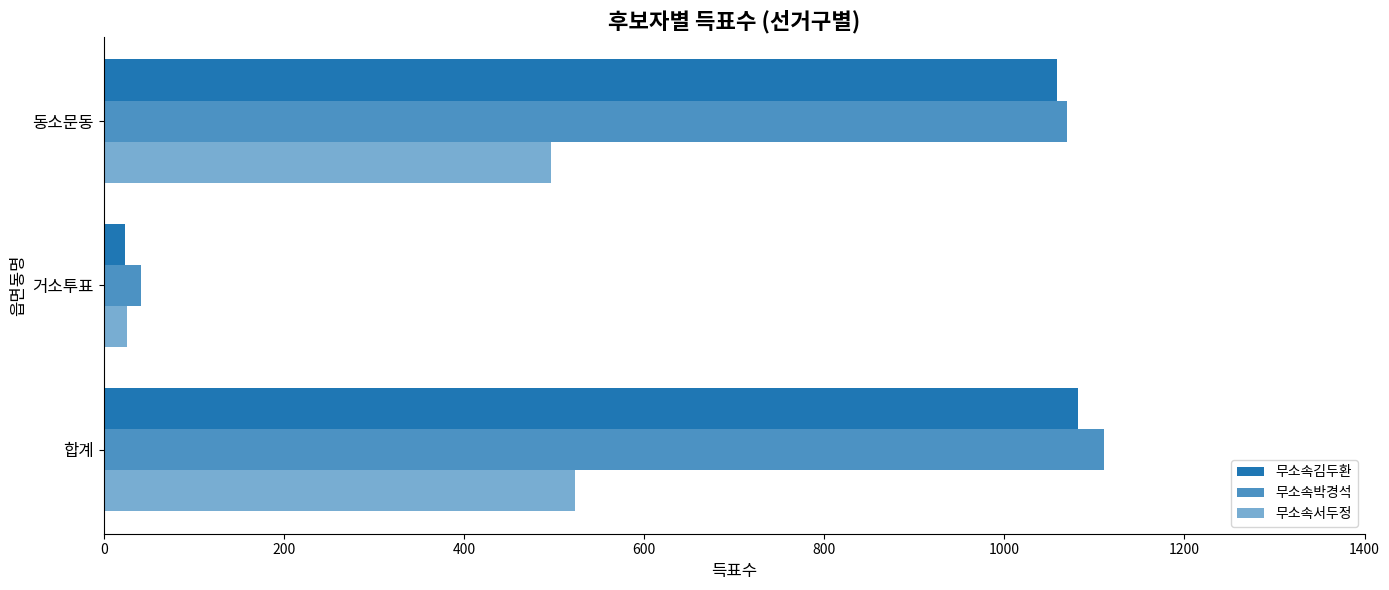

Count the number of categories in the chart.

3